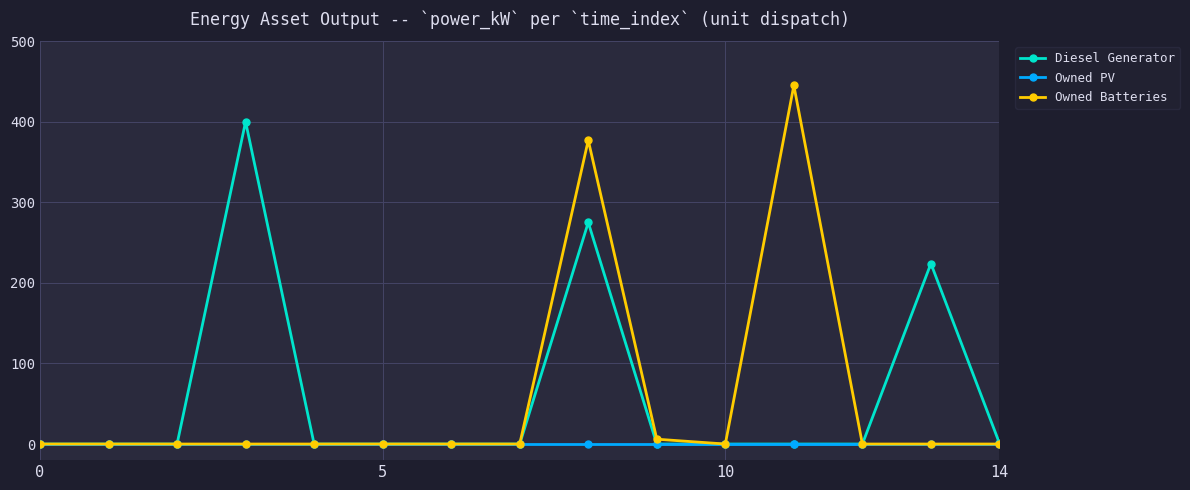

Rank the series by their maximum value, from highest to lowest.

Owned Batteries, Diesel Generator, Owned PV